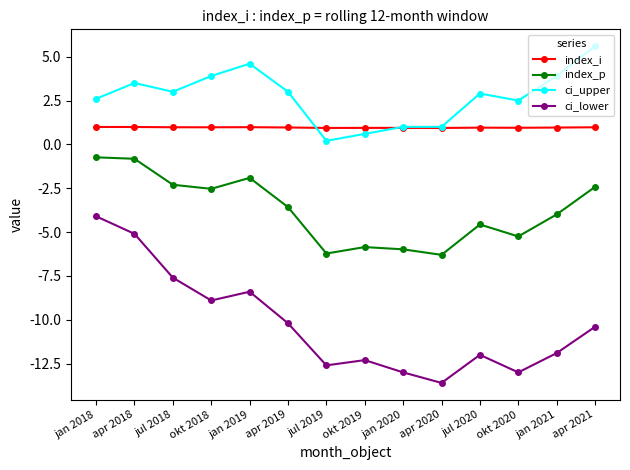

Between which two adjacent categories do index_i and ci_upper first intersect?

apr 2019 and jul 2019